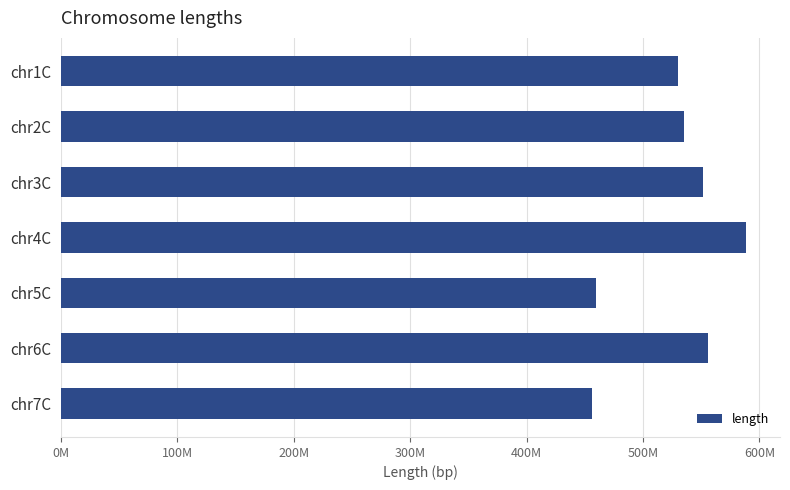

Does the chart contain any negative values?

No